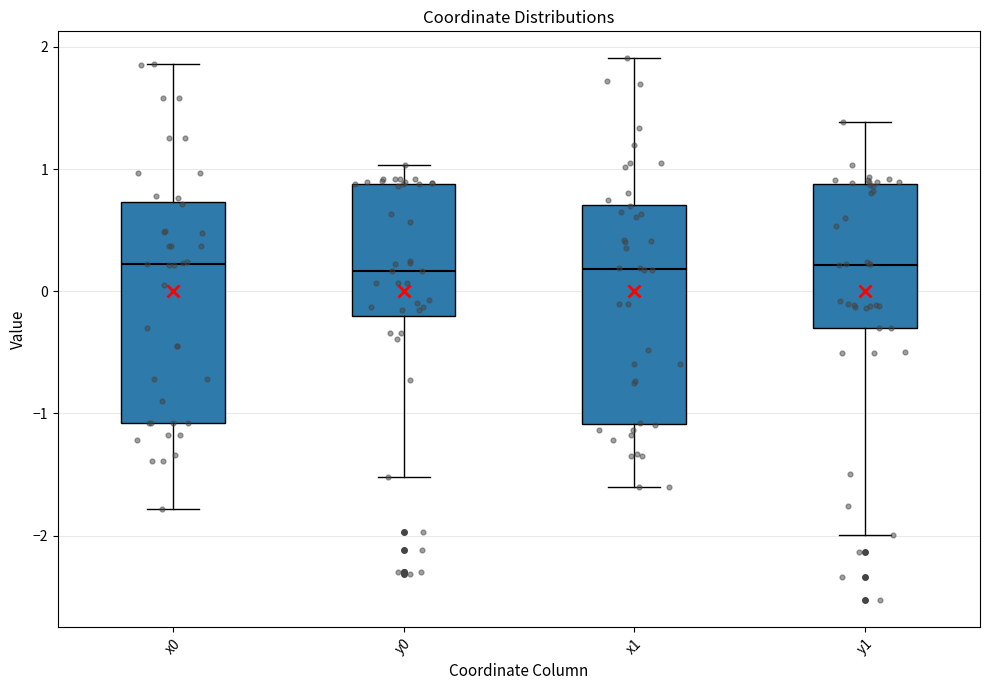

Reading left to right, read every box against the y-axis: the position of its median line, the range the box covers, and the ends of its whiskers. The values are not printed on the chart, so give them approximately, as read against the axis.

x0: median 0.2, box -1.1 to 0.7, whiskers -1.8 to 1.9
y0: median 0.2, box -0.2 to 0.9, whiskers -1.5 to 1.0
x1: median 0.2, box -1.1 to 0.7, whiskers -1.6 to 1.9
y1: median 0.2, box -0.3 to 0.9, whiskers -2.0 to 1.4